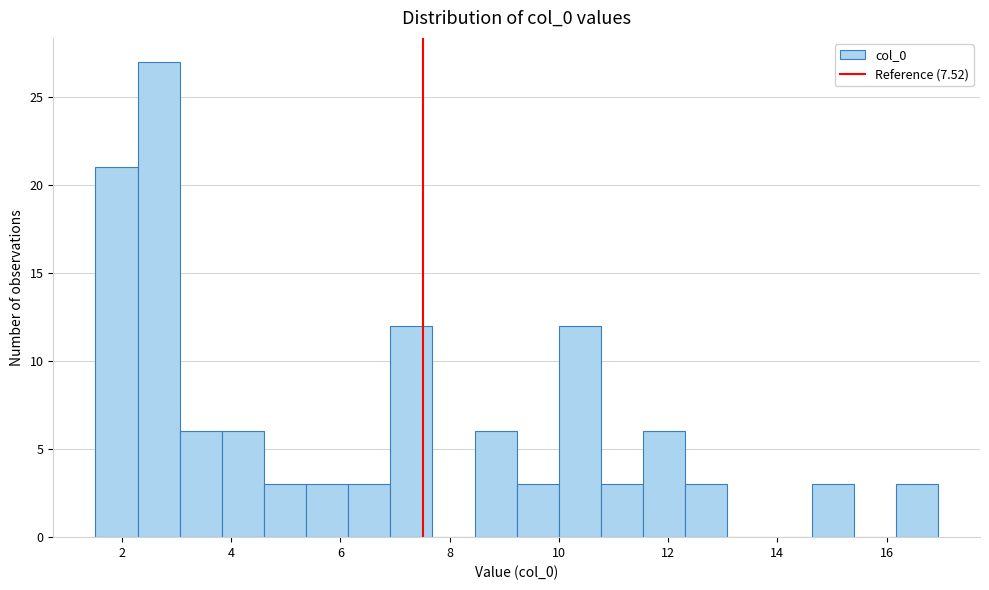

Around what value on the x-axis is the tallest bar? Give the approximate position of its centre, as read against the axis.

2.6